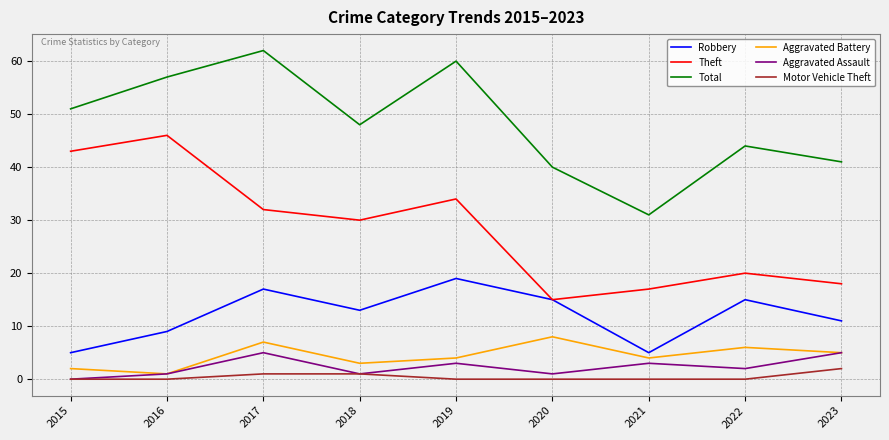

Reading left to right, list all the values displayed in this chart.

Robbery: 5	9	17	13	19	15	5	15	11
Theft: 43	46	32	30	34	15	17	20	18
Total: 51	57	62	48	60	40	31	44	41
Aggravated Battery: 2	1	7	3	4	8	4	6	5
Aggravated Assault: 0	1	5	1	3	1	3	2	5
Motor Vehicle Theft: 0	0	1	1	0	0	0	0	2